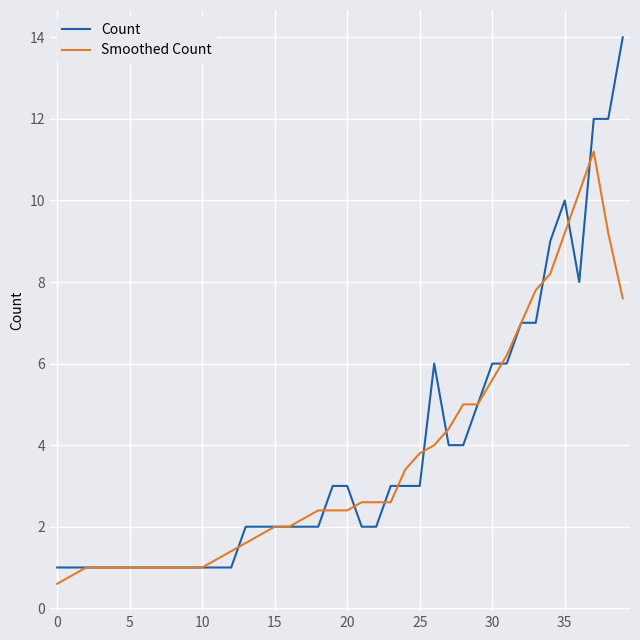

Rank the series by their maximum value, from highest to lowest.

Count, Smoothed Count